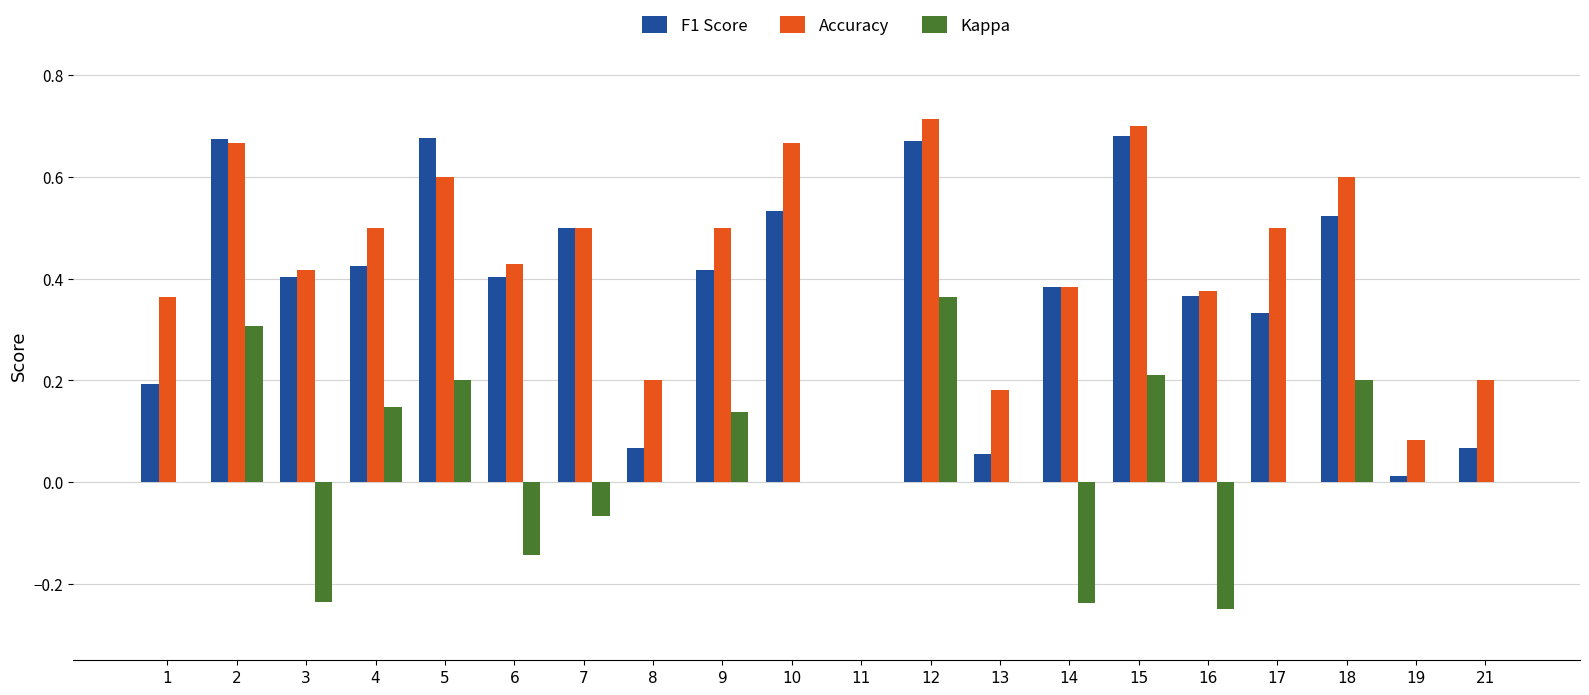

How many values in Accuracy are above zero?

19